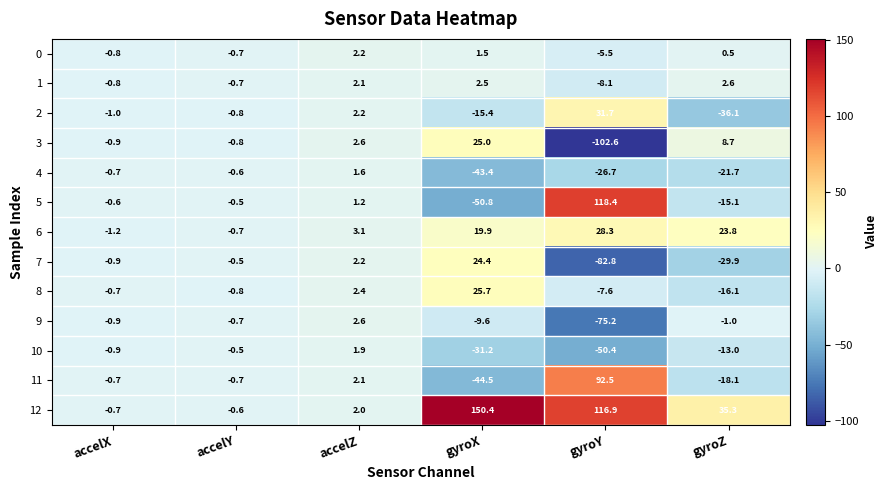

At which label is 3 closest to -38?

accelX